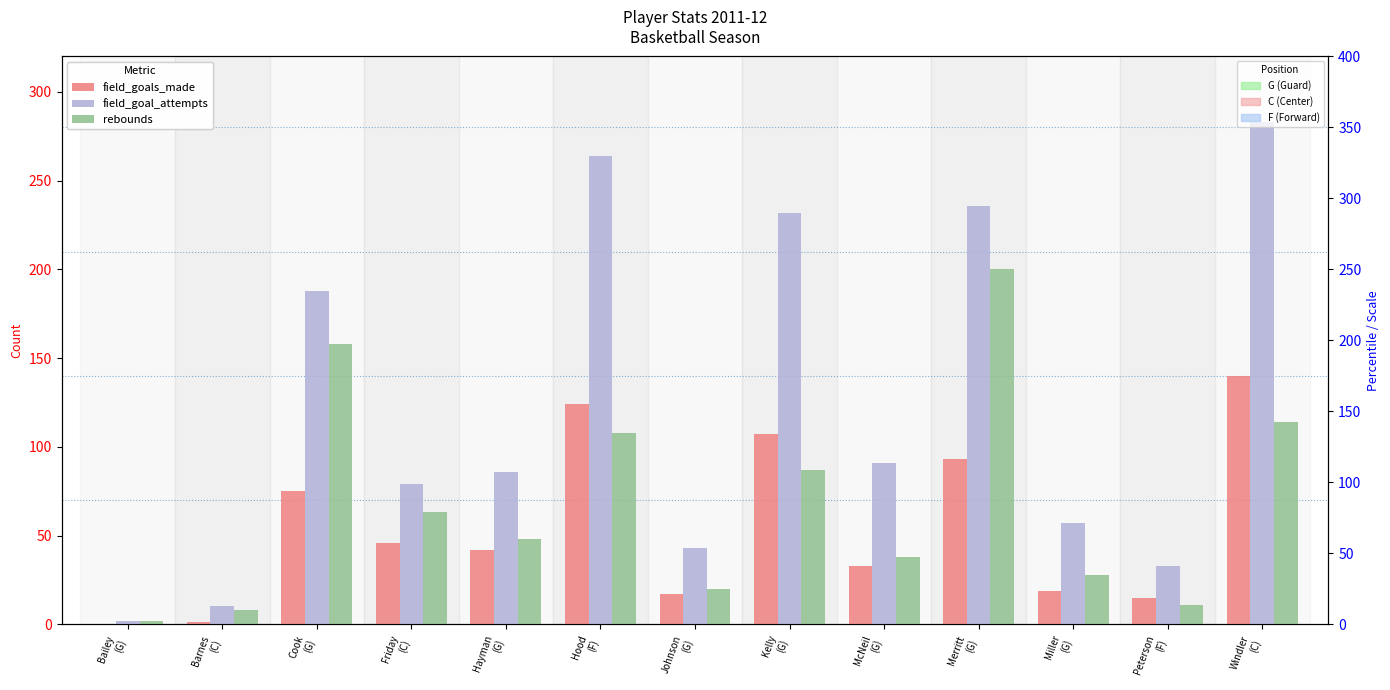

Is it true that rebounds equals 8 at Barnes
(C)?

True